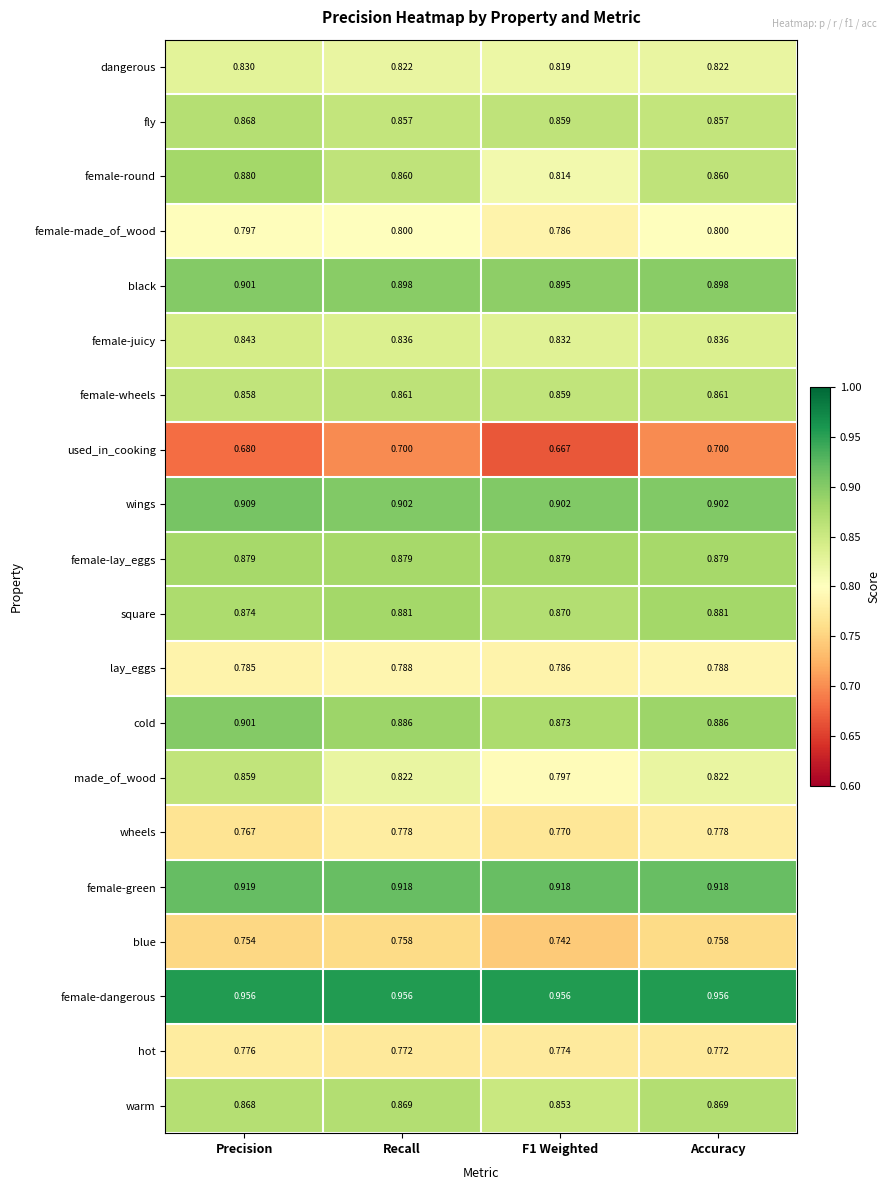

Which series has the largest range (max minus min)?

female-round